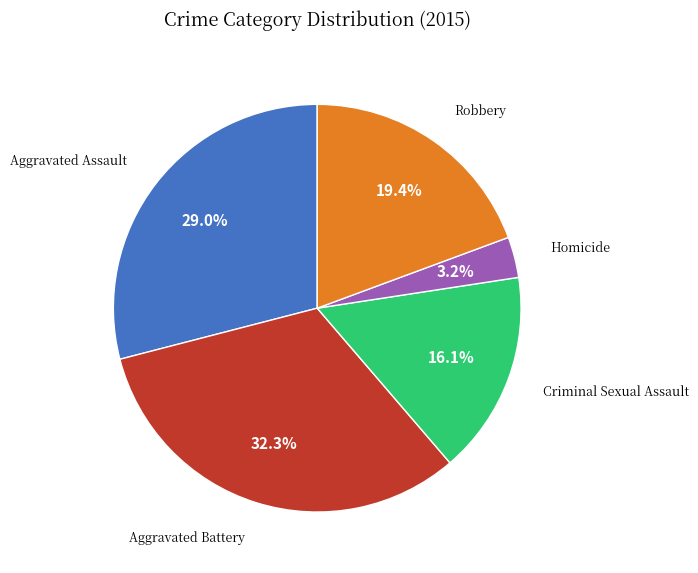

What is the ratio of the value at Homicide to the value at Robbery?

0.2